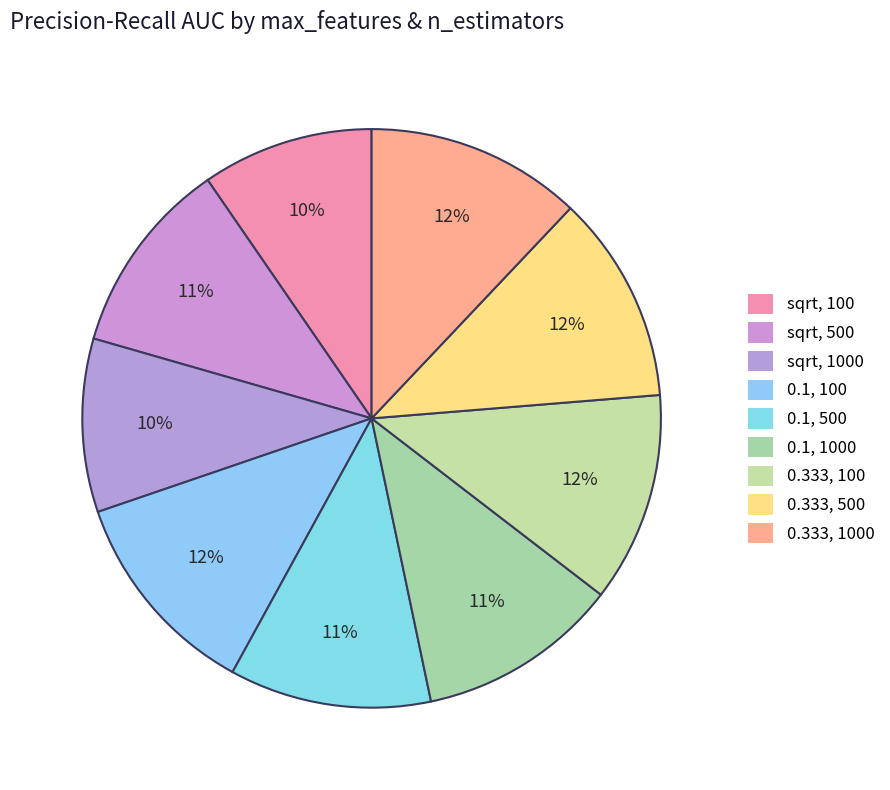

How many slices are in this pie chart?

9